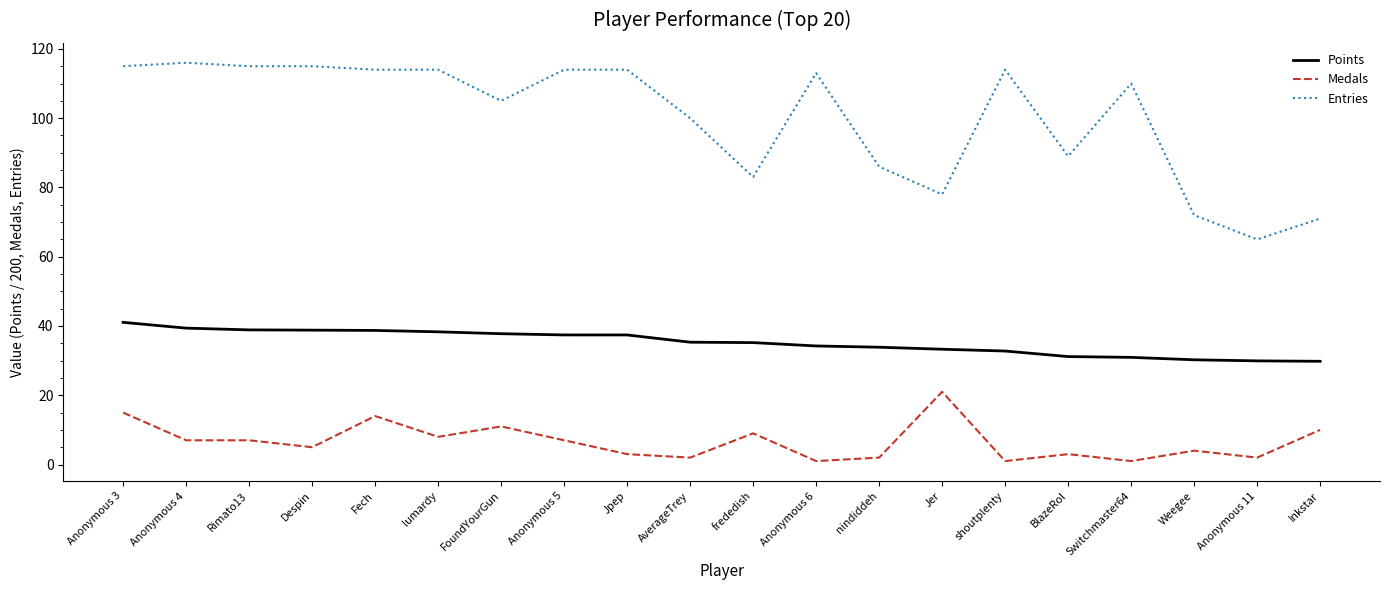

What is the minimum value for Points?

29.8